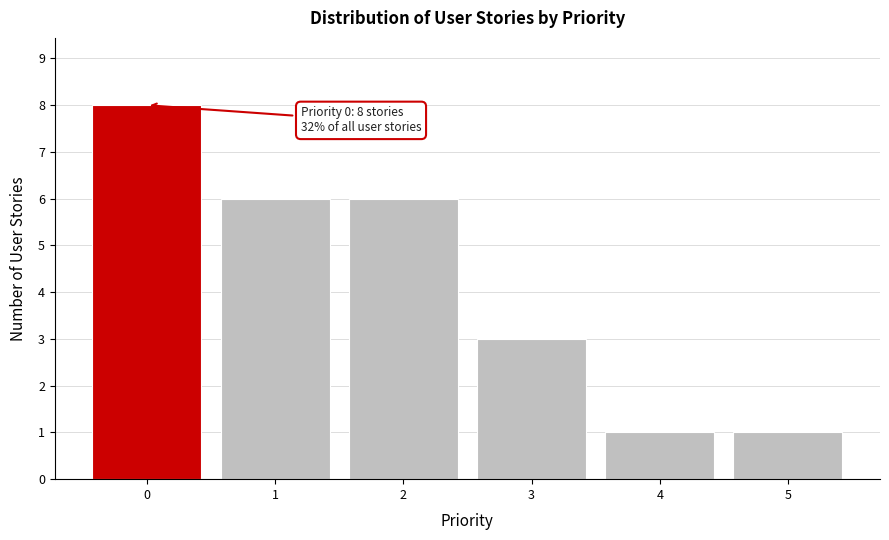

Reading left to right, transcribe all the data shown in this chart.

8	6	6	3	1	1